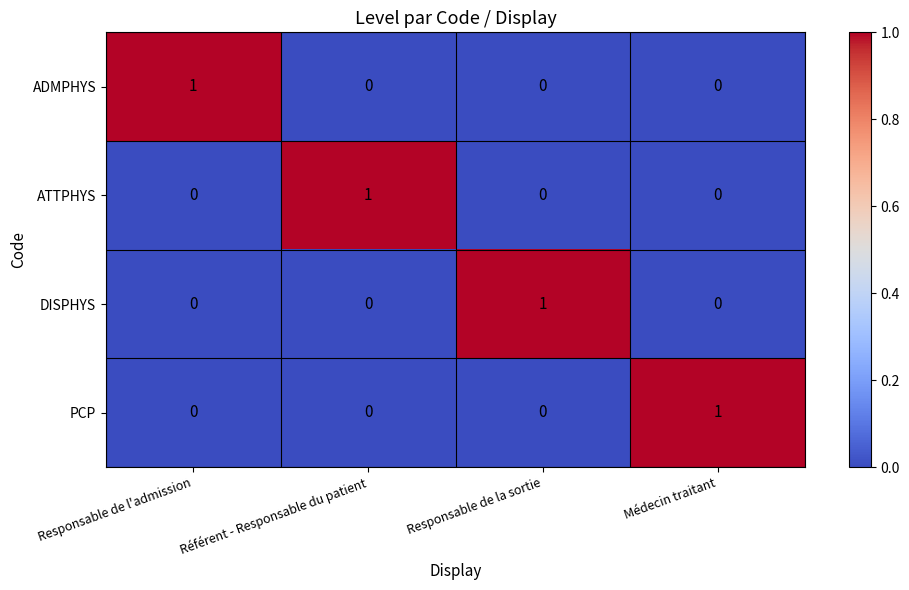

What is the difference between the highest and lowest values at Responsable de l'admission?

1